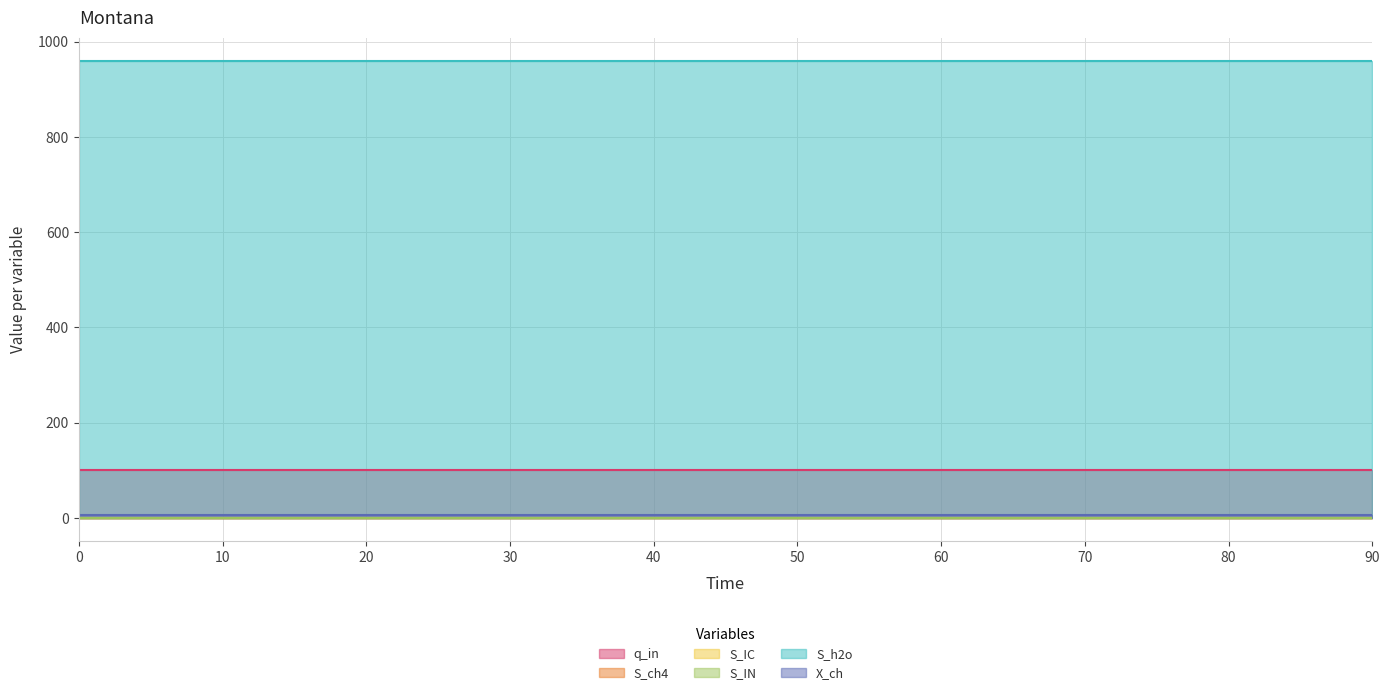

Reading right to left, transcribe all the data shown in this chart.

q_in: 100.0	100.0	100.0	100.0	100.0	100.0	100.0	100.0	100.0	100.0
S_ch4: 0.0	0.0	0.0	0.0	0.0	0.0	0.0	0.0	0.0	0.0
S_IC: 0.0	0.0	0.0	0.0	0.0	0.0	0.0	0.0	0.0	0.0
S_IN: 0.0	0.0	0.0	0.0	0.0	0.0	0.0	0.0	0.0	0.0
S_h2o: 960.5	960.5	960.5	960.5	960.5	960.5	960.5	960.5	960.5	960.5
X_ch: 7.0	7.0	7.0	7.0	7.0	7.0	7.0	7.0	7.0	7.0